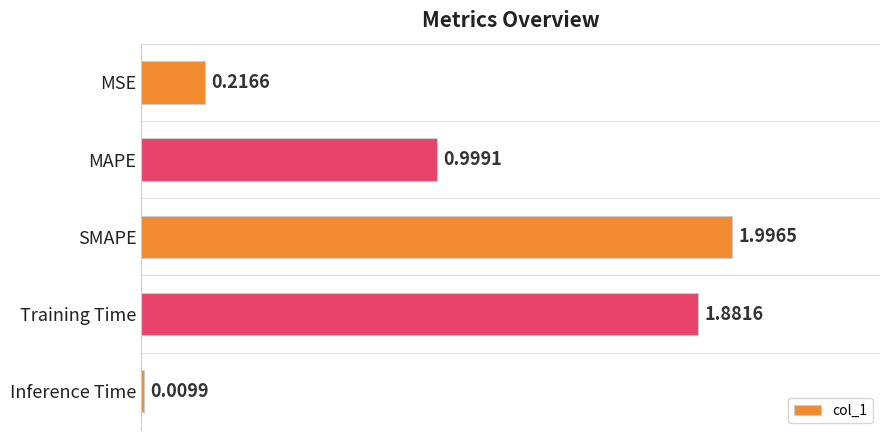

What is the maximum value shown in the chart?

2.0